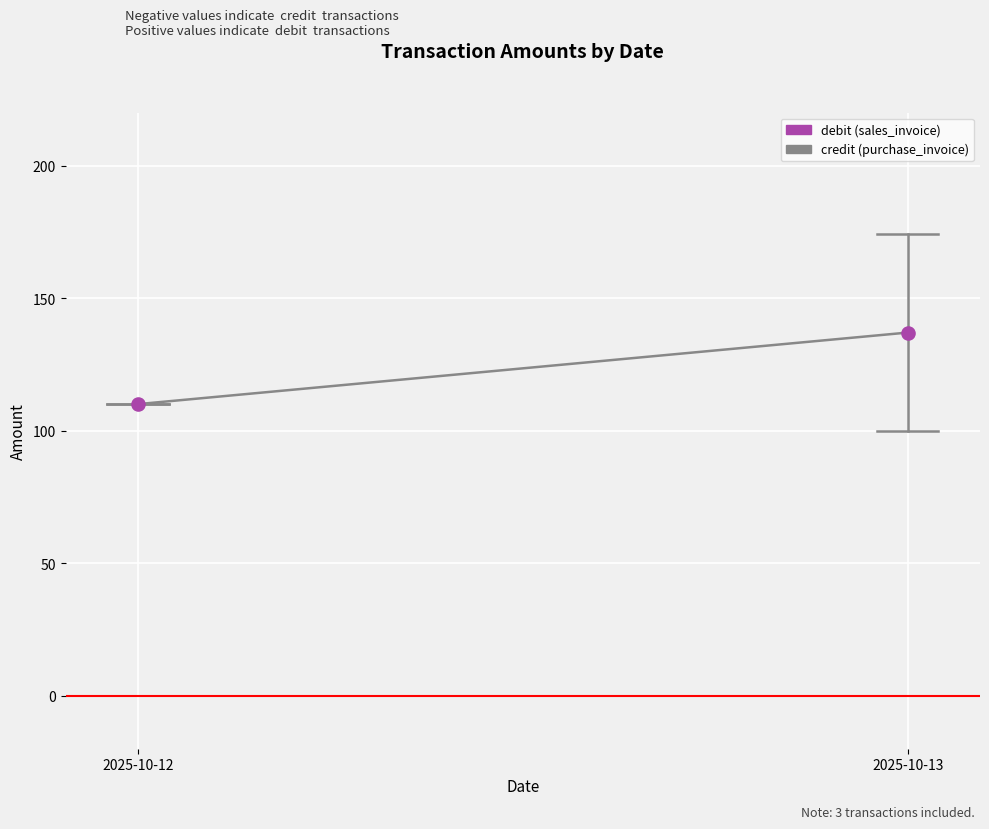

What is the range of Y values (max minus min)?

27